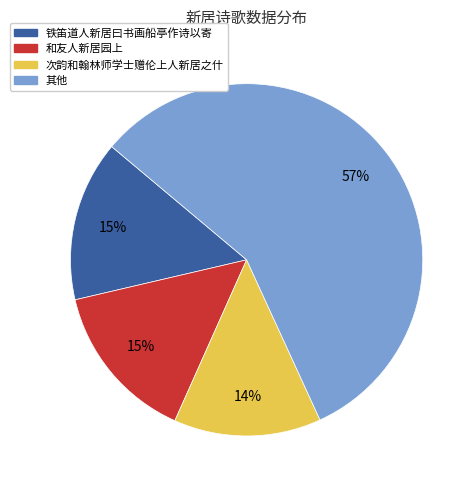

To the nearest percent, what is the average slice percentage?

25%